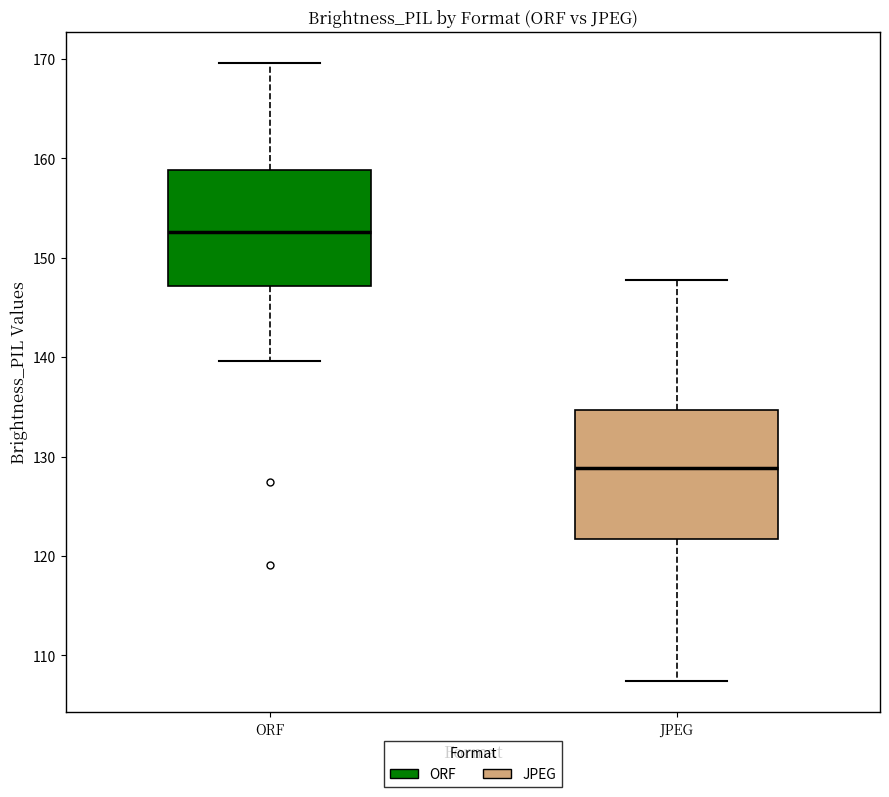

Which box's median line is the highest?

ORF